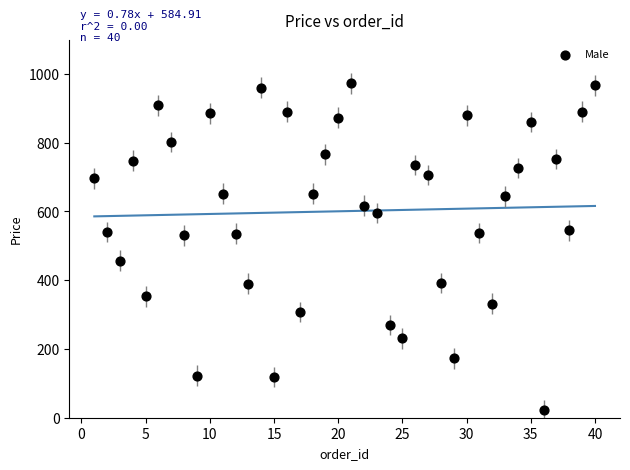

What is the range of Y values (max minus min)?

950.3